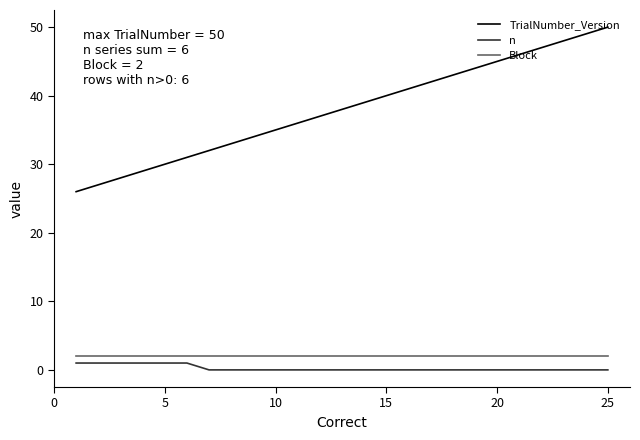

Which series has the largest range (max minus min)?

TrialNumber_Version